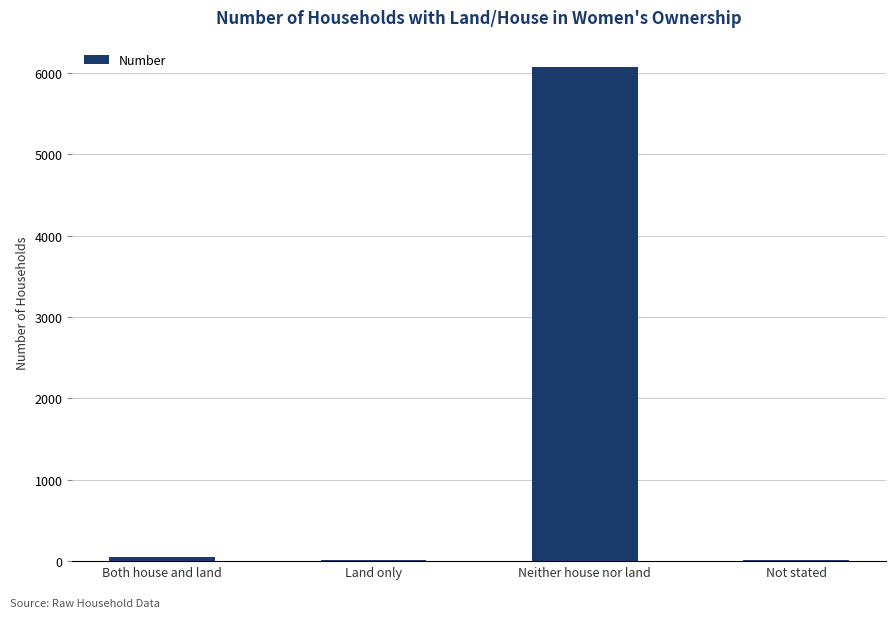

What is the maximum value shown in the chart?

6070